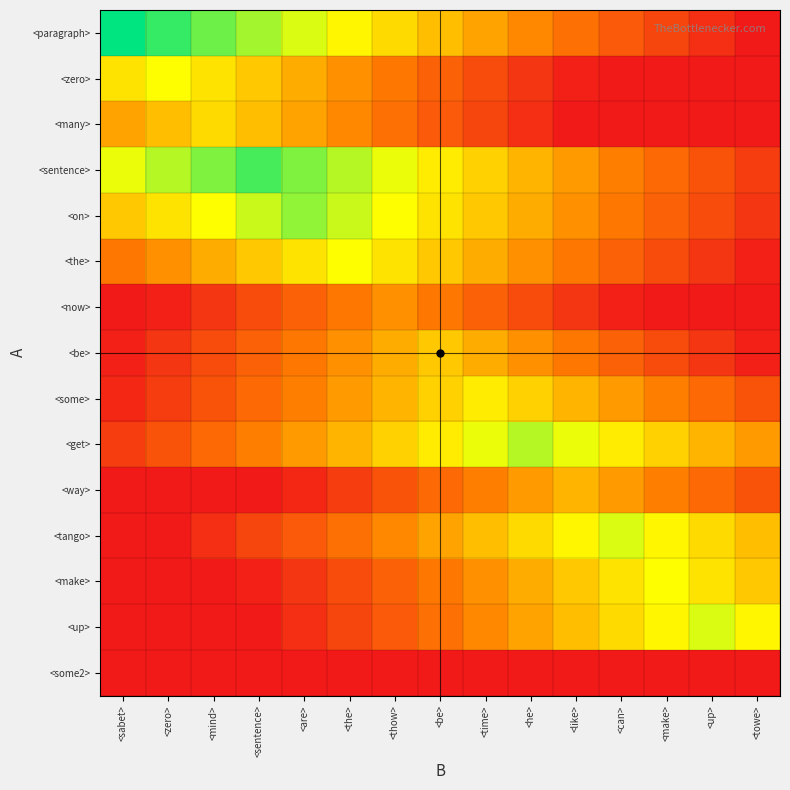

Which series has the largest range (max minus min)?

<paragraph>